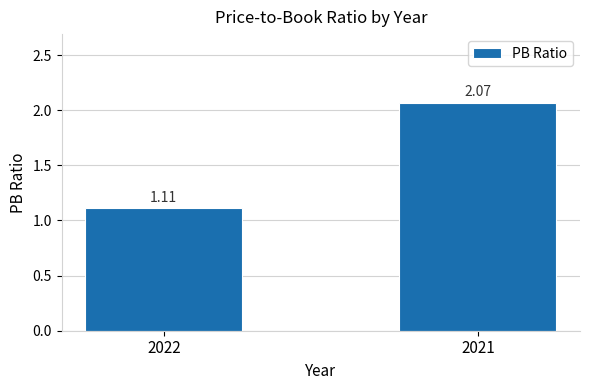

Are the bars grouped side by side (vs. stacked)?

No